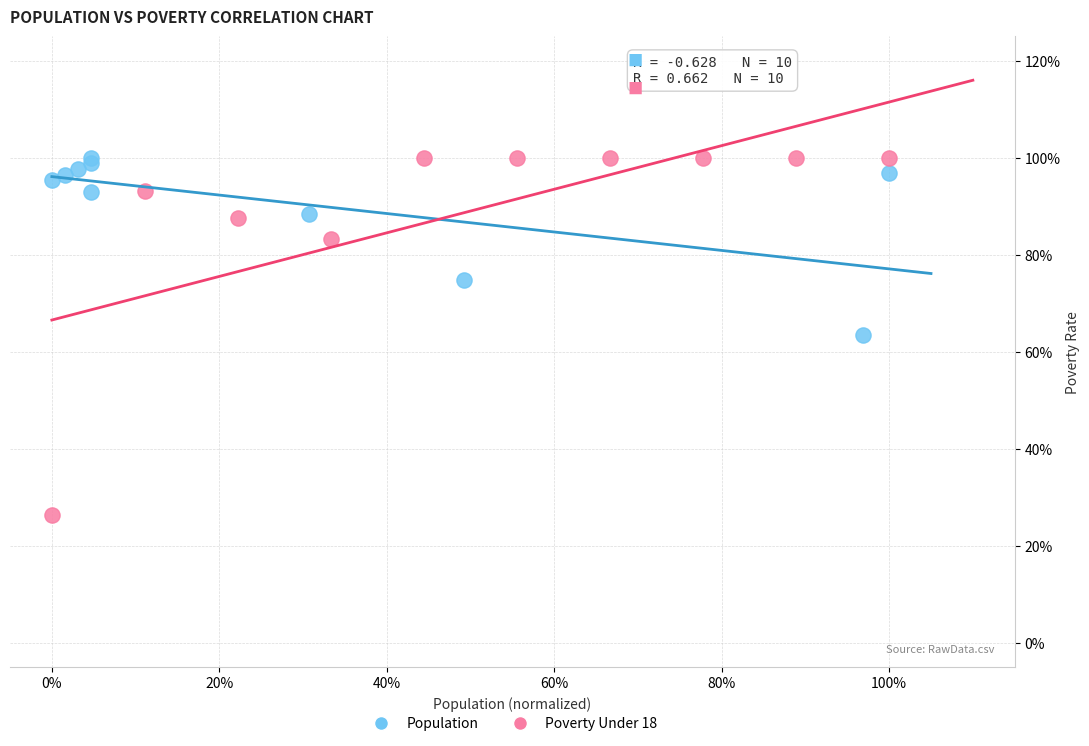

Which series contains the lowest Y value?

Poverty Under 18